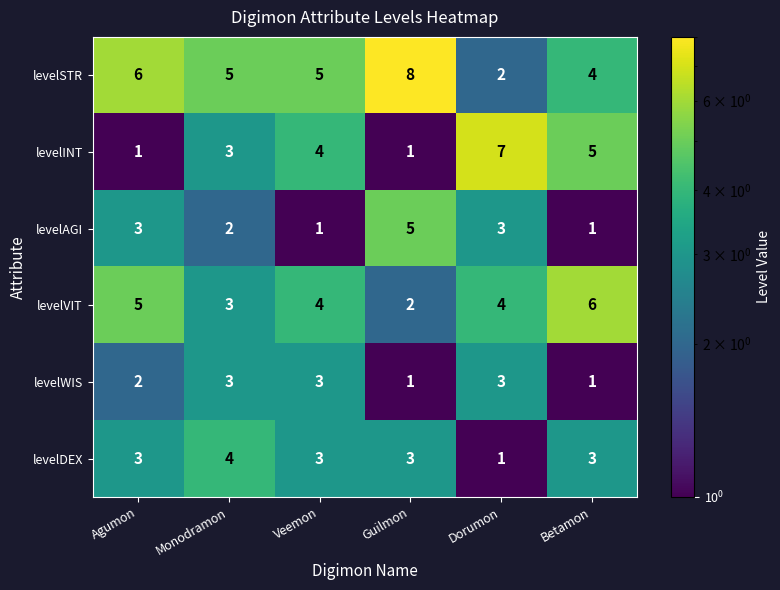

Is it true that levelDEX equals 7 at Monodramon?

False